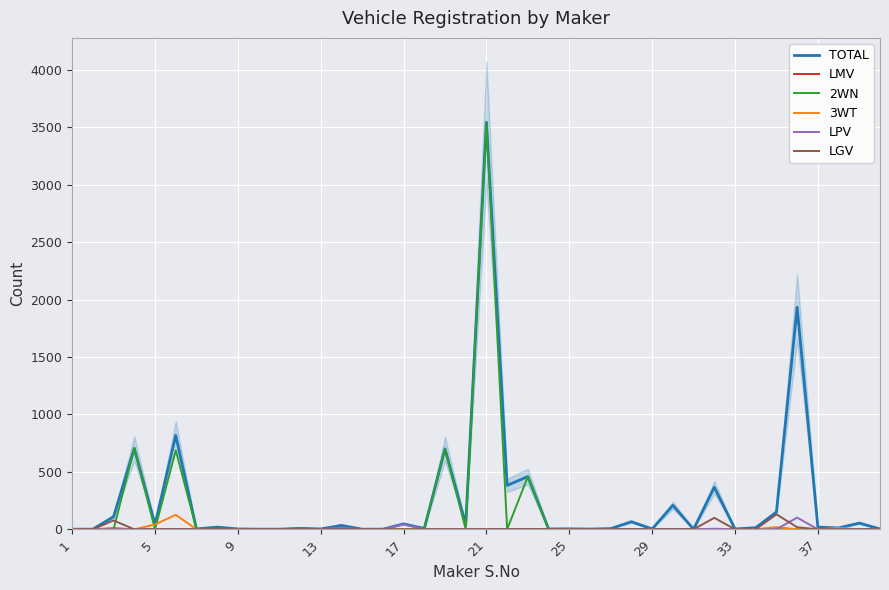

Is this an area chart (filled region under the line)?

No